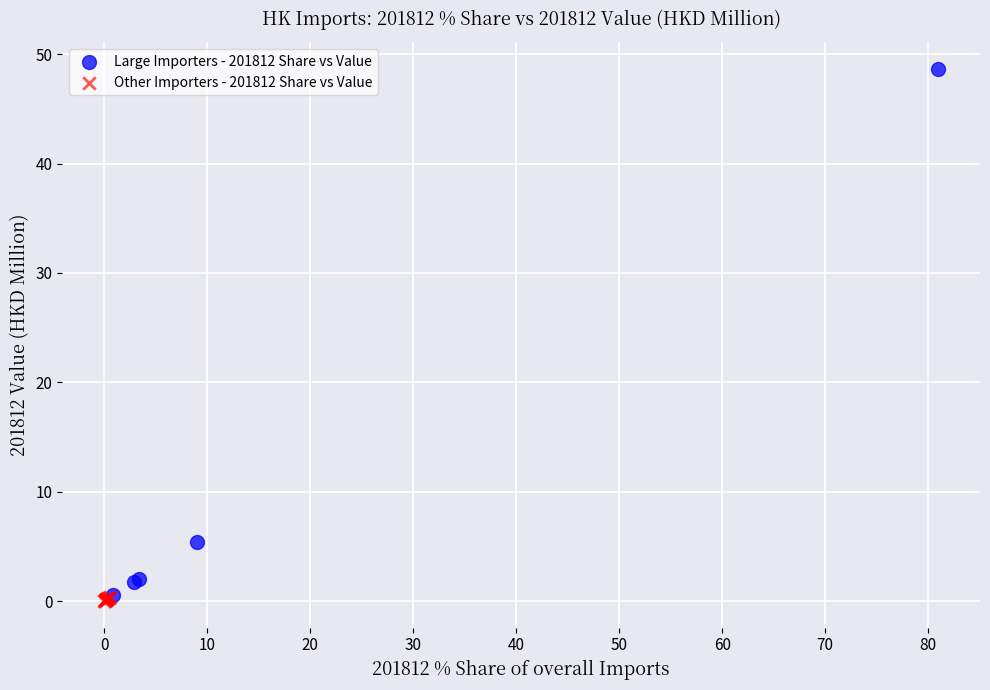

Which series reaches the minimum Y coordinate?

Other Importers - 201812 Share vs Value